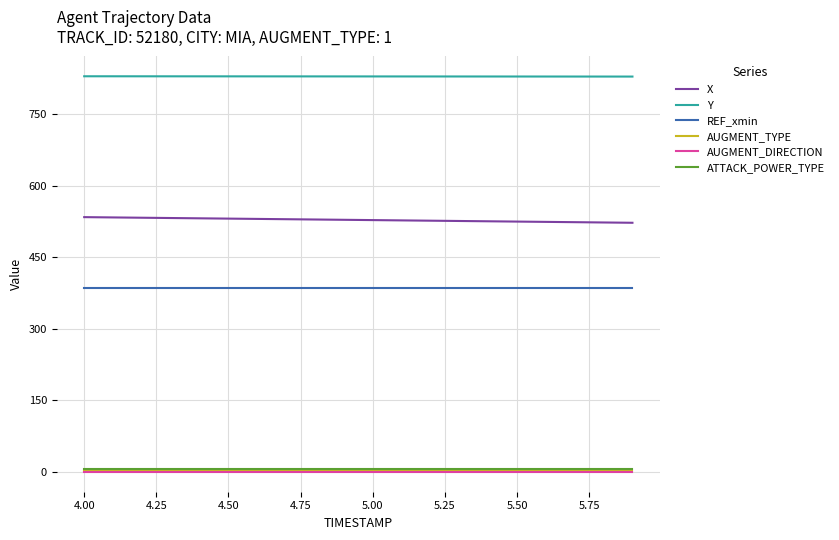

What is the greatest value displayed?

829.5